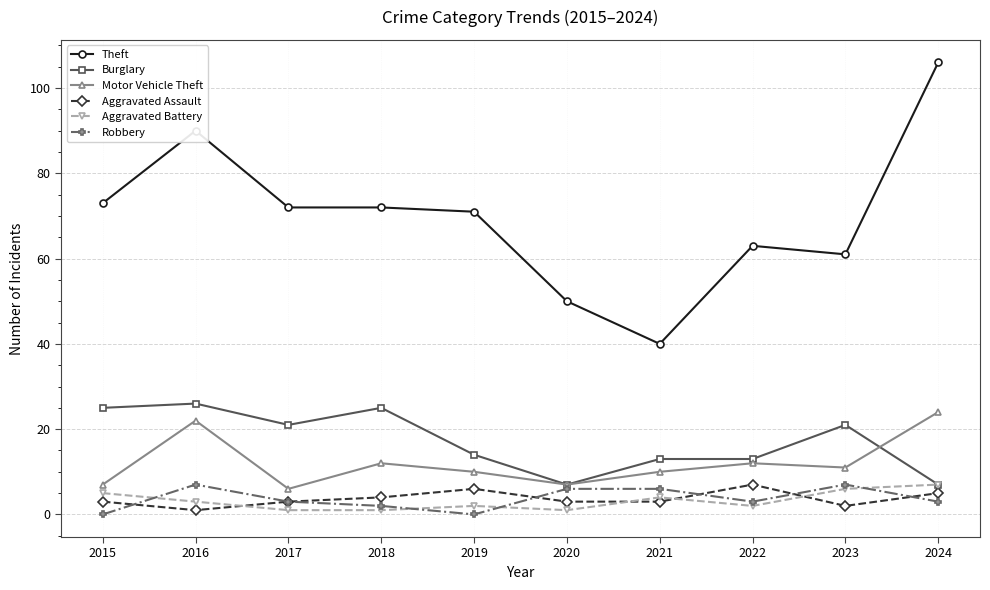

Which series changed the most between 2017 and 2023?

Theft